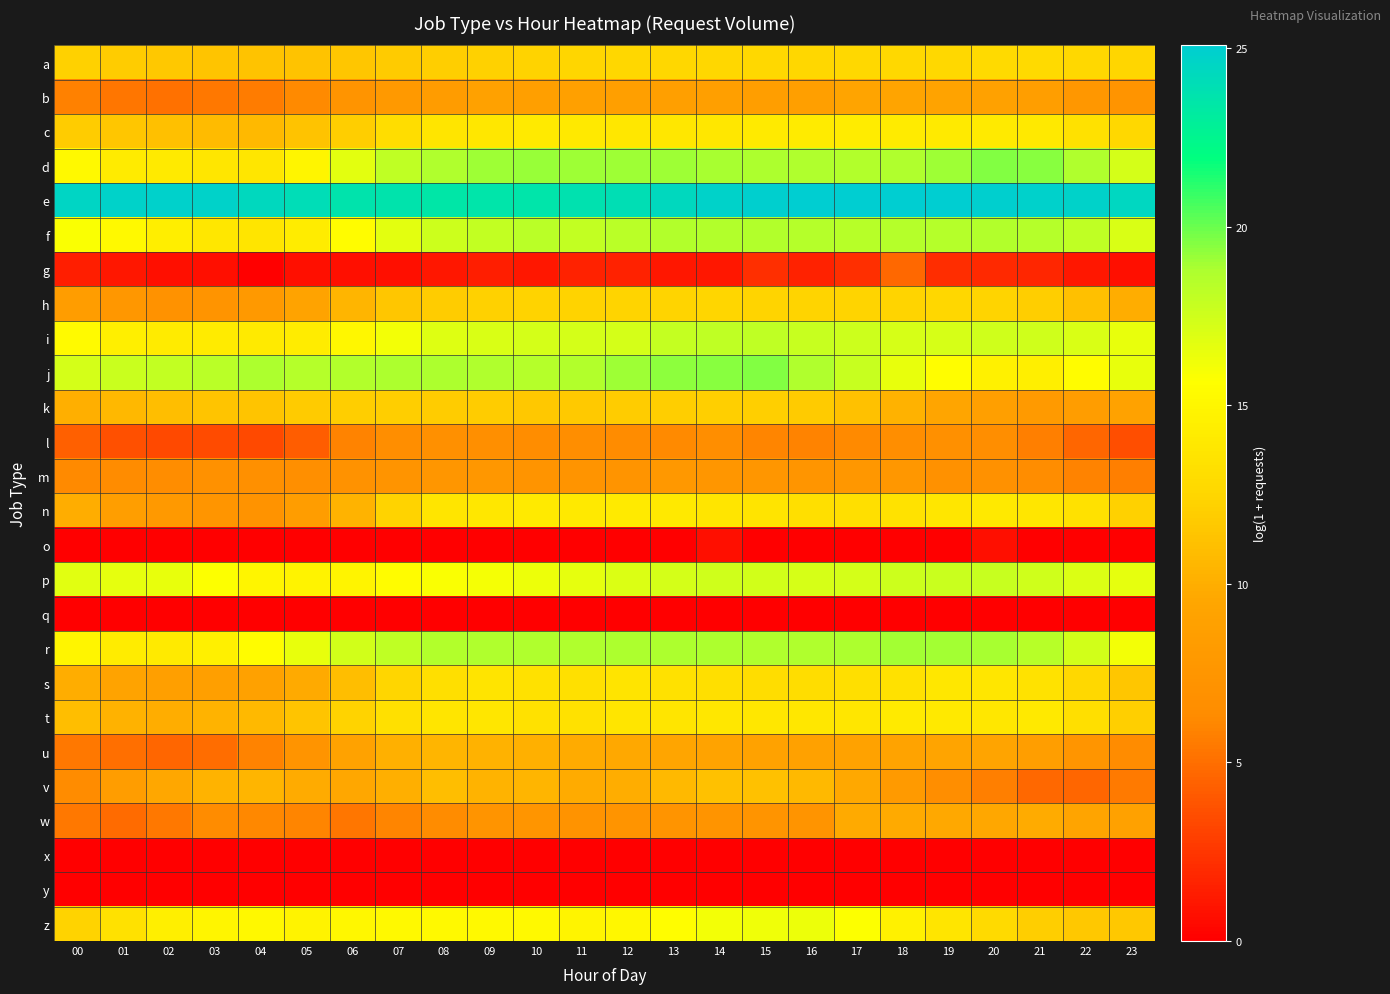

List the series in order of their peak value, lowest first.

q, x, y, o, g, l, m, b, w, u, v, k, h, a, s, n, t, c, z, p, i, f, r, d, j, e